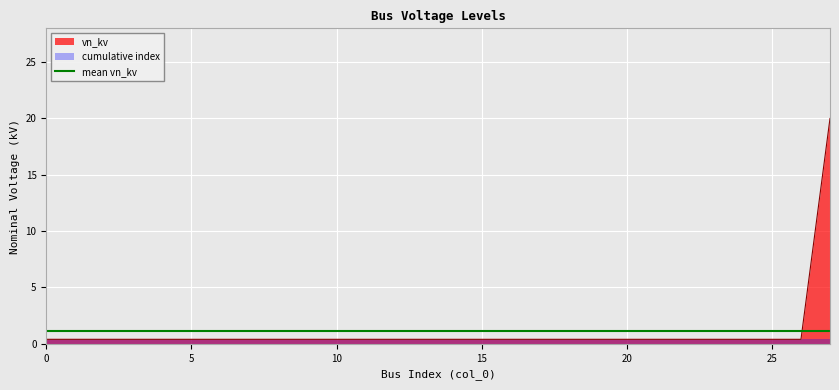

Reading left to right, what are all the values shown in this chart?

0=0.4	1=0.4	2=0.4	3=0.4	4=0.4	5=0.4	6=0.4	7=0.4	8=0.4	9=0.4	10=0.4	11=0.4	12=0.4	13=0.4	14=0.4	15=0.4	16=0.4	17=0.4	18=0.4	19=0.4	20=0.4	21=0.4	22=0.4	23=0.4	24=0.4	25=0.4	26=0.4	27=20.0